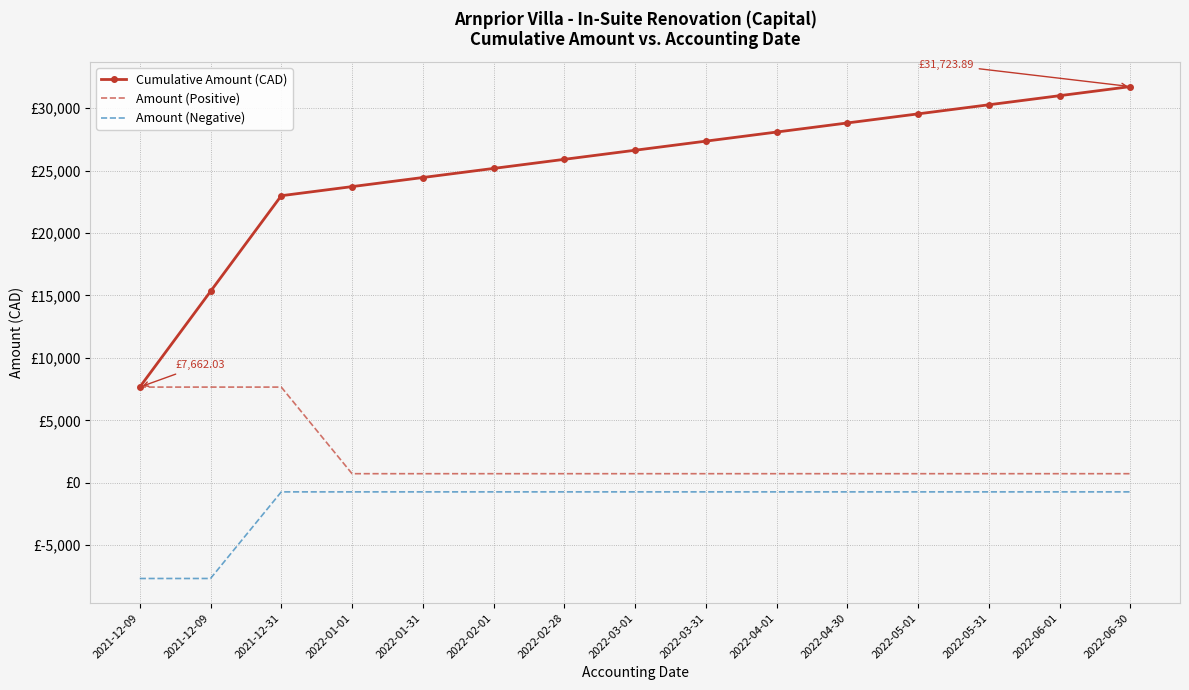

Reading right to left, transcribe all the data shown in this chart.

Cumulative Amount (CAD): 2022-06-30=31723.9	2022-06-01=30995.7	2022-05-31=30267.6	2022-05-01=29539.4	2022-04-30=28811.3	2022-04-01=28083.1	2022-03-31=27355.0	2022-03-01=26626.8	2022-02-28=25898.7	2022-02-01=25170.5	2022-01-31=24442.4	2022-01-01=23714.2	2021-12-31=22986.1	2021-12-09=15324.1	2021-12-09=7662.0
Amount (Positive): 2022-06-30=728.1	2022-06-01=728.1	2022-05-31=728.1	2022-05-01=728.1	2022-04-30=728.1	2022-04-01=728.1	2022-03-31=728.1	2022-03-01=728.1	2022-02-28=728.1	2022-02-01=728.1	2022-01-31=728.1	2022-01-01=728.1	2021-12-31=7662.0	2021-12-09=7662.0	2021-12-09=7662.0
Amount (Negative): 2022-06-30=-728.1	2022-06-01=-728.1	2022-05-31=-728.1	2022-05-01=-728.1	2022-04-30=-728.1	2022-04-01=-728.1	2022-03-31=-728.1	2022-03-01=-728.1	2022-02-28=-728.1	2022-02-01=-728.1	2022-01-31=-728.1	2022-01-01=-728.1	2021-12-31=-728.1	2021-12-09=-7662.0	2021-12-09=-7662.0